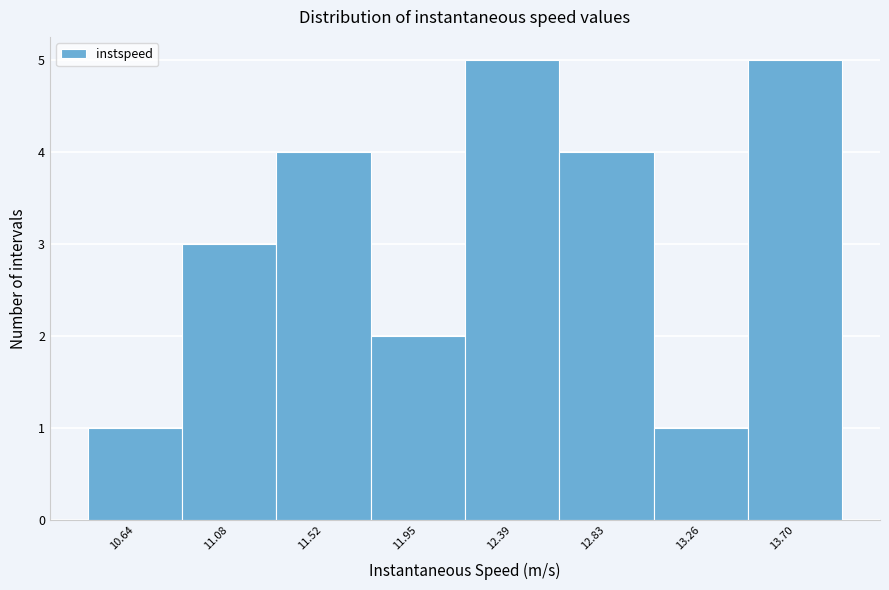

How tall is the bar that spans 11.75 to 12.15 on the x-axis? Neither the bar edges nor the heights are printed on the chart, so give them approximately, as read against the axes.

2